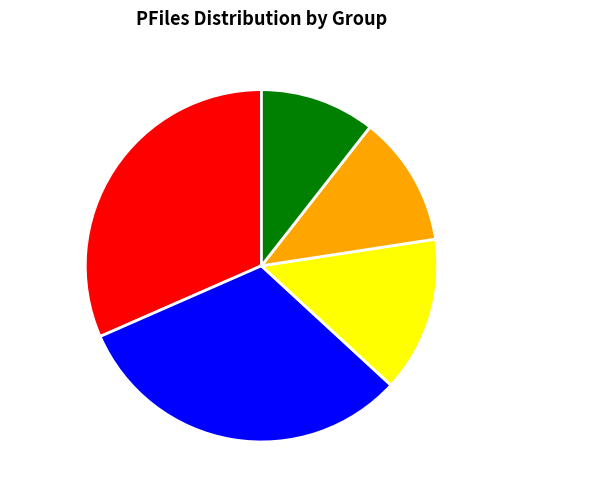

Which slice is the smallest?

Liability Strength3